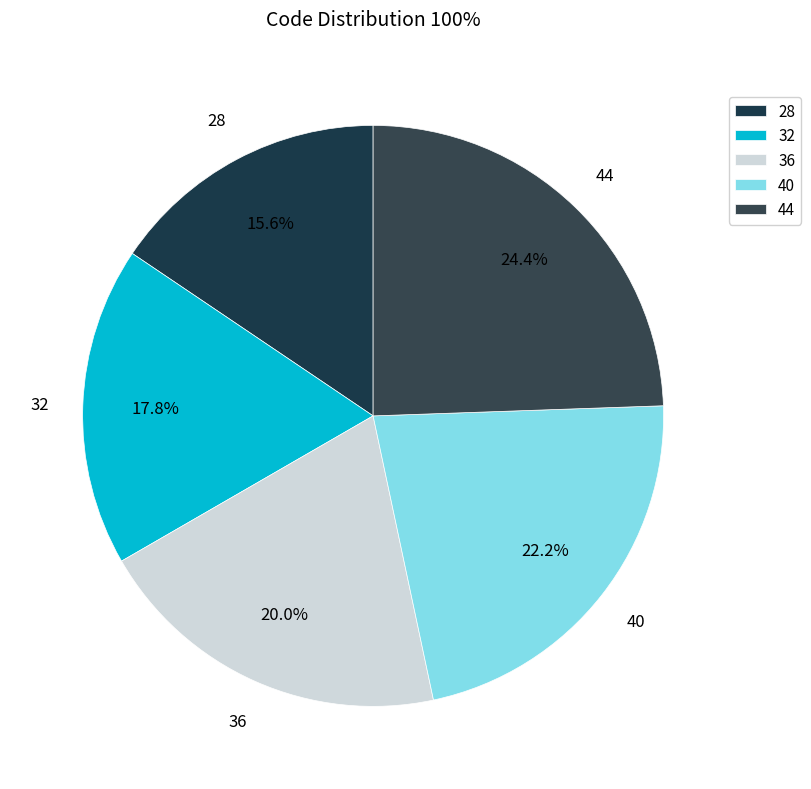

Is there any slice that represents more than half of the pie?

No